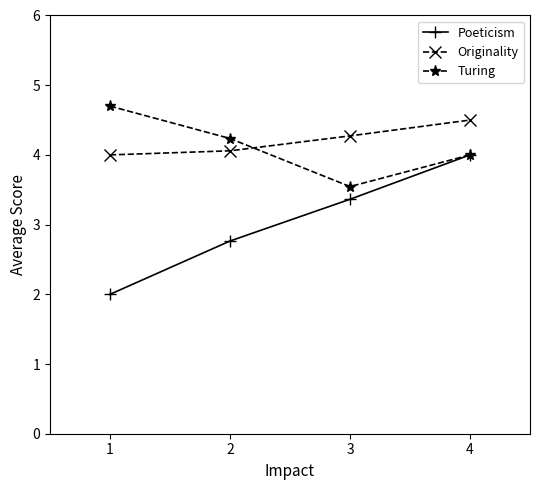

Reading left to right, list all the values displayed in this chart.

Poeticism: 1=2.0	2=2.8	3=3.4	4=4.0
Originality: 1=4.0	2=4.1	3=4.3	4=4.5
Turing: 1=4.7	2=4.2	3=3.5	4=4.0